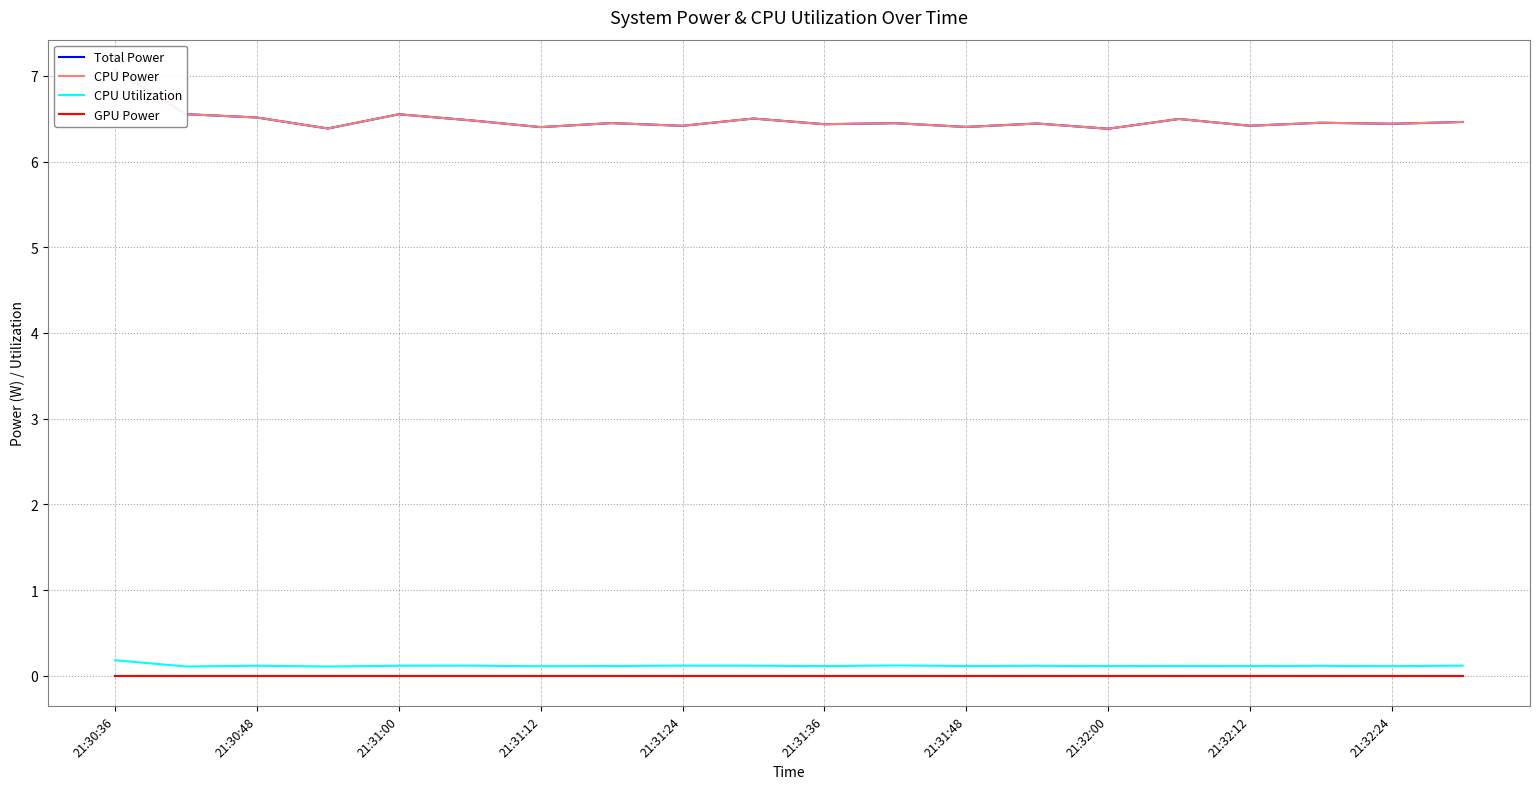

Is it true that CPU Utilization equals 0.1 at 21:31:12?

True